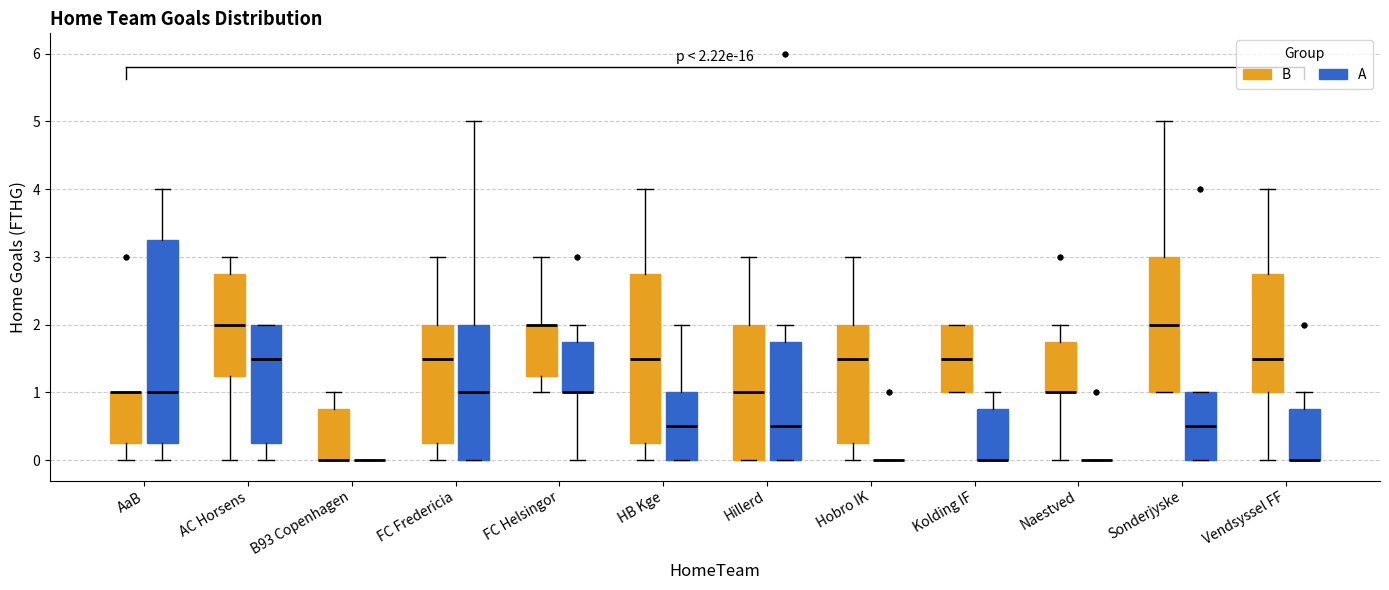

Comparing the boxes themselves (not the whiskers), which one is the tallest?

AaB (A)